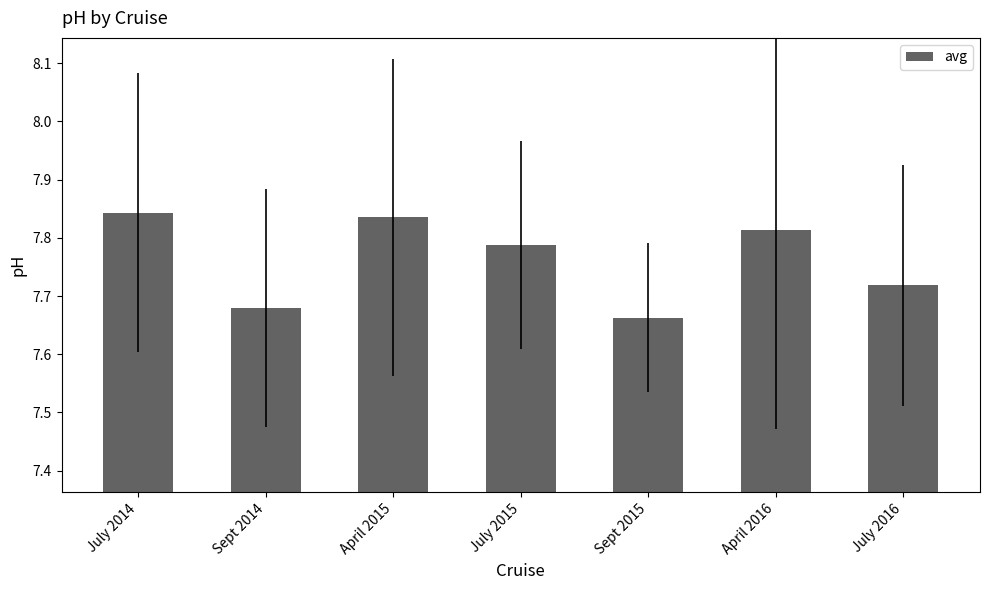

List the labels in order of value, smallest first.

Sept 2015, Sept 2014, July 2016, July 2015, April 2016, April 2015, July 2014